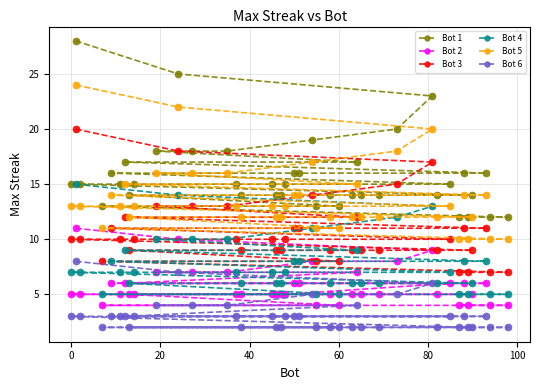

Reading right to left, list all the values displayed in this chart.

Bot 1: 12	12	16	14	12	16	12	15	14	23	20	14	14	17	14	13	14	13	19	16	16	15	14	14	15	14	15	18	18	25	18	15	14	17	15	16	13	15	28	15
Bot 2: 4	4	6	5	4	6	4	6	5	9	8	5	5	7	5	4	5	4	8	6	6	5	5	5	5	5	5	7	7	10	7	5	5	6	5	6	4	5	11	5
Bot 3: 7	7	11	9	7	11	7	10	9	17	15	9	9	12	9	8	9	8	14	11	11	10	9	9	10	9	10	13	13	18	13	10	9	12	10	11	8	10	20	10
Bot 4: 5	5	8	6	5	8	5	7	6	13	12	6	6	9	6	5	6	5	11	8	8	7	6	6	7	6	7	10	10	14	10	7	6	9	7	8	5	7	15	7
Bot 5: 10	10	14	12	10	14	10	13	12	20	18	12	12	15	12	11	12	11	17	14	14	13	12	12	13	12	13	16	16	22	16	13	12	15	13	14	11	13	24	13
Bot 6: 2	2	3	2	2	3	2	3	2	6	5	2	2	4	2	2	2	2	5	3	3	3	2	2	3	2	3	4	4	7	4	3	2	3	3	3	2	3	8	3